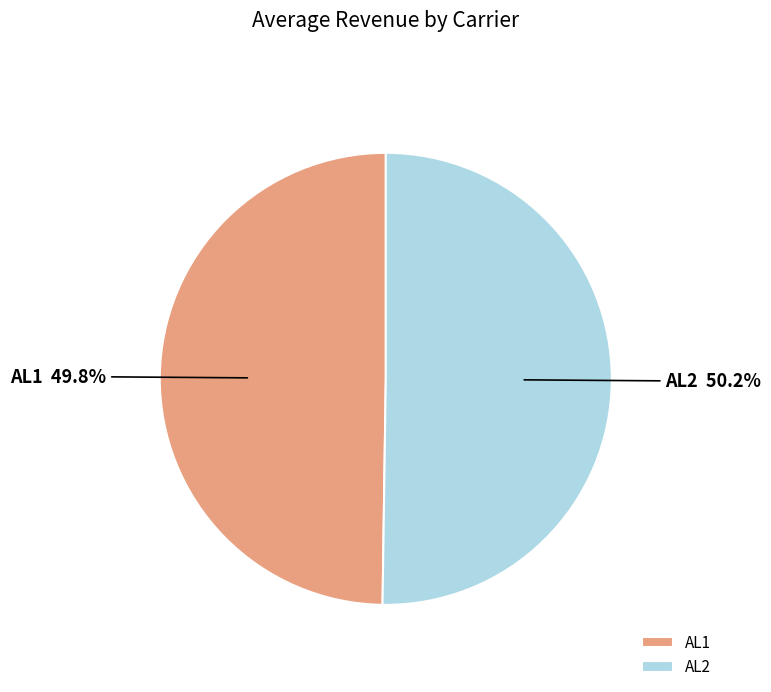

Is the sum of AL2 and AL1 greater than half?

Yes